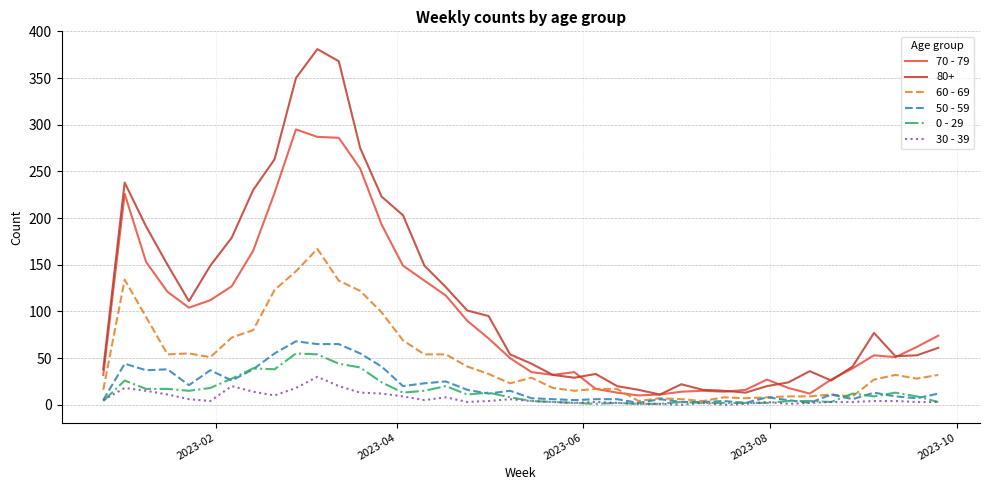

How many categories are shown in the chart?

40